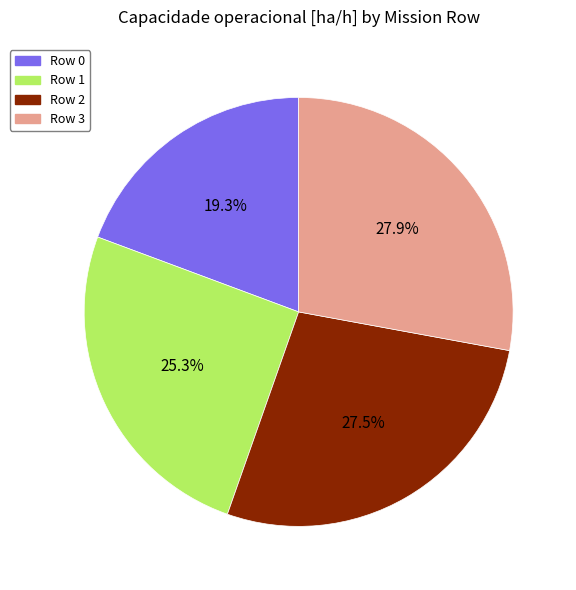

Which category has the smallest portion of the pie?

Row 0